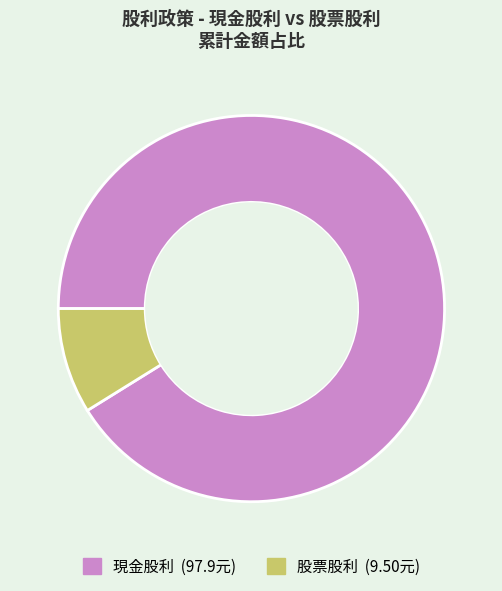

Is there any slice that represents more than half of the pie?

Yes